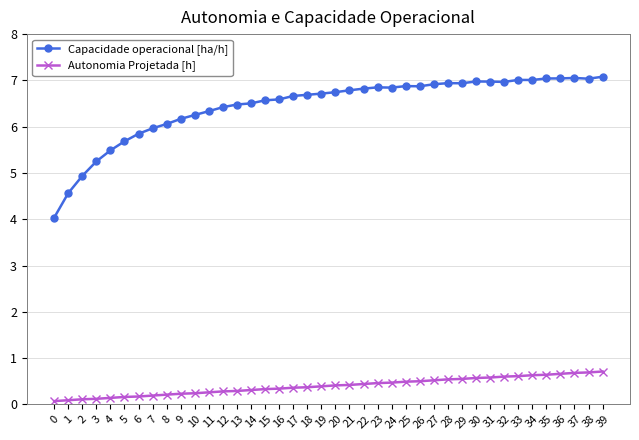

Which series has the largest range (max minus min)?

Capacidade operacional [ha/h]